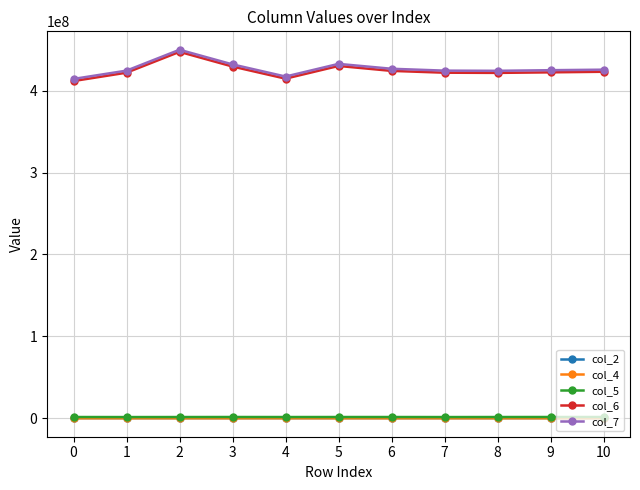

True or false: col_5 and col_4 intersect in this chart.

False